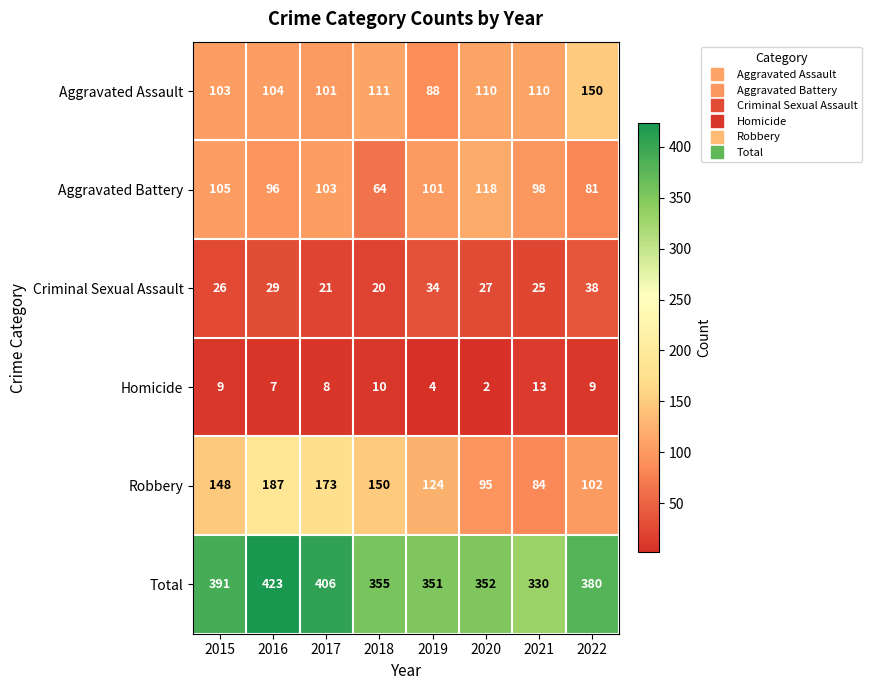

What is the difference between the maximum and minimum values in the Aggravated Assault series?

62